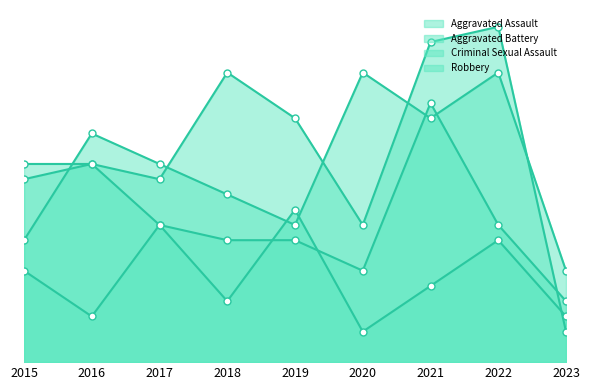

What is the value of the Criminal Sexual Assault point at the 5th from the left?

10